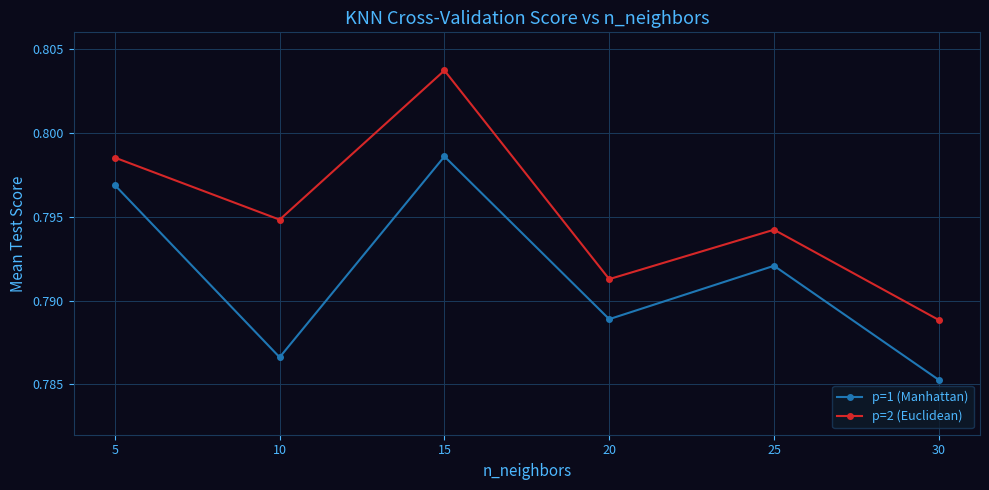

True or false: p=2 (Euclidean) and p=1 (Manhattan) intersect in this chart.

False